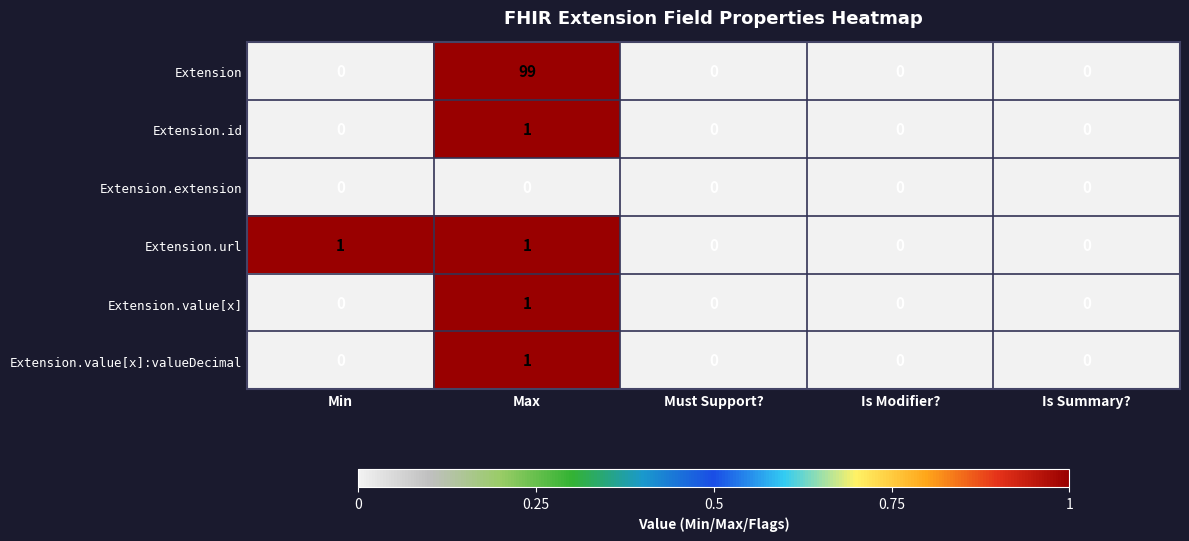

Reading left to right, extract all data points from this chart.

Extension: 0	99	0	0	0
Extension.id: 0	1	0	0	0
Extension.extension: 0	0	0	0	0
Extension.url: 1	1	0	0	0
Extension.value[x]: 0	1	0	0	0
Extension.value[x]:valueDecimal: 0	1	0	0	0